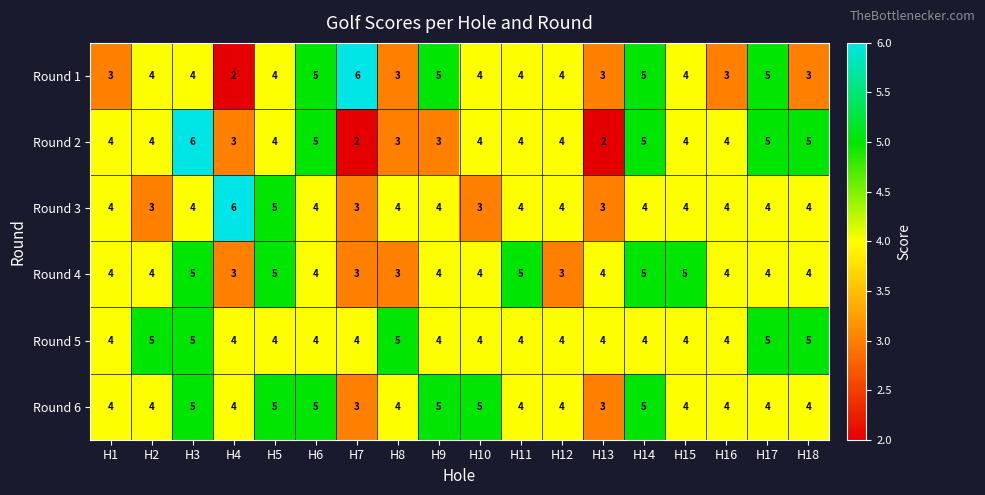

Which series has the largest total across all categories?

Round 5